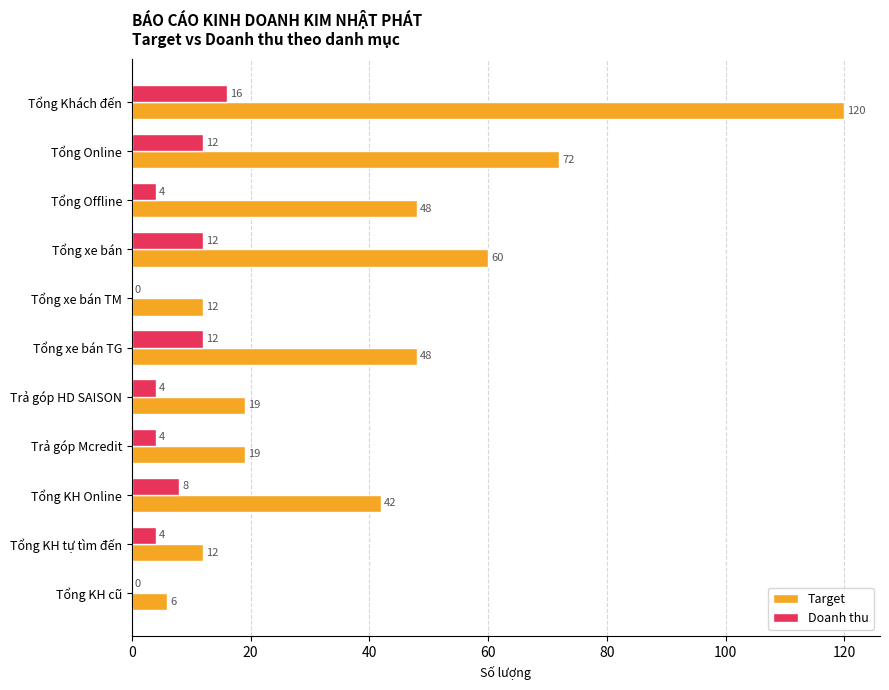

Which series has the largest total across all categories?

Target